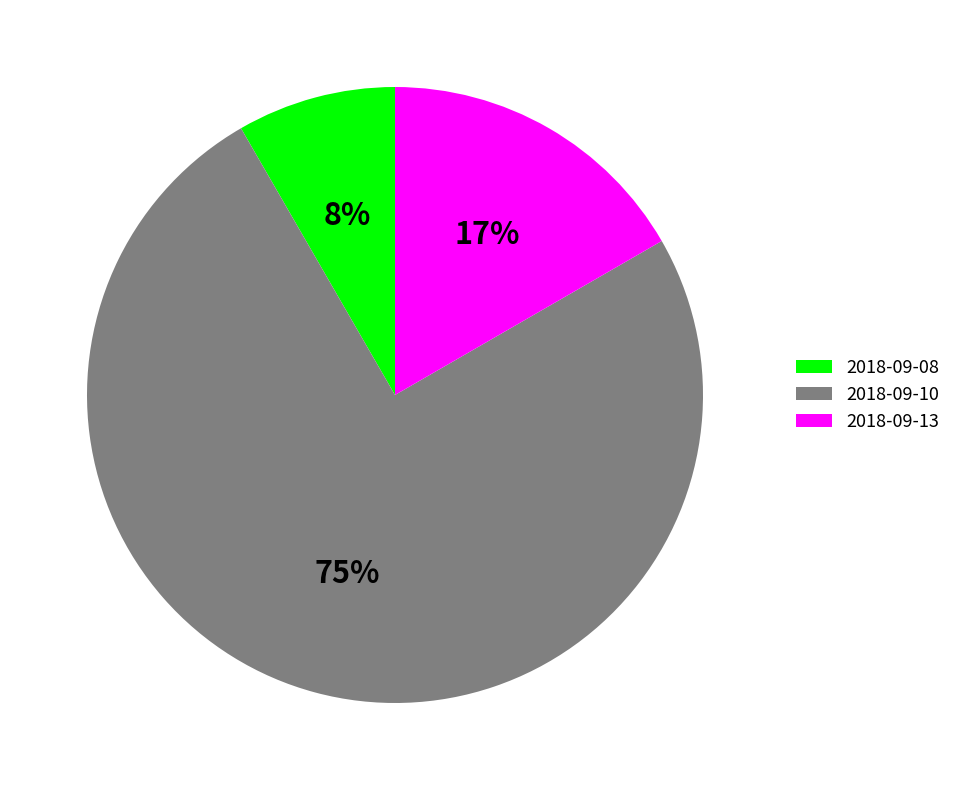

Rank the categories by value from highest to lowest.

2018-09-10, 2018-09-13, 2018-09-08